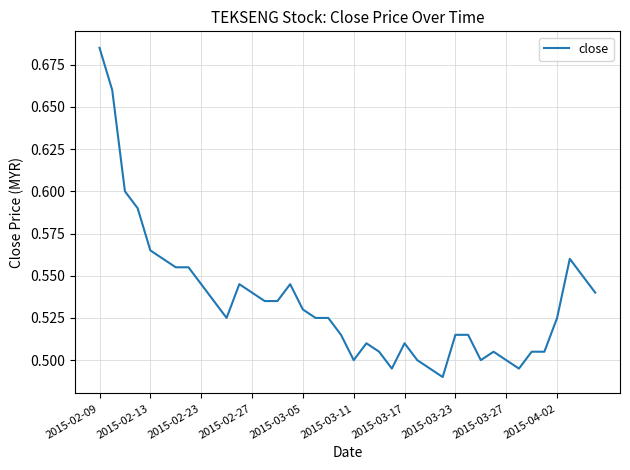

Does the chart have visible grid lines?

Yes